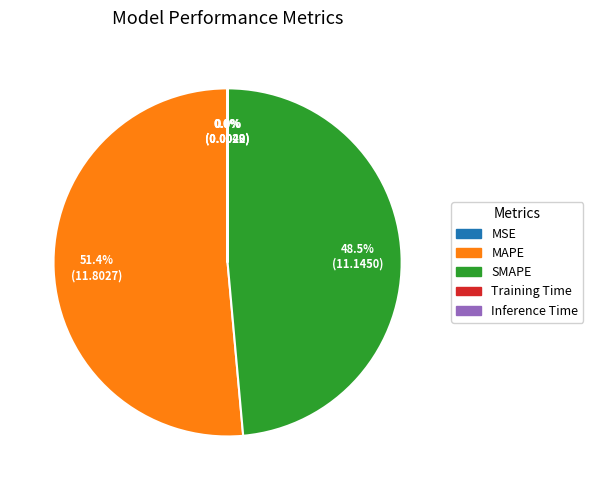

What percentage is NOT represented by SMAPE?

51.5%